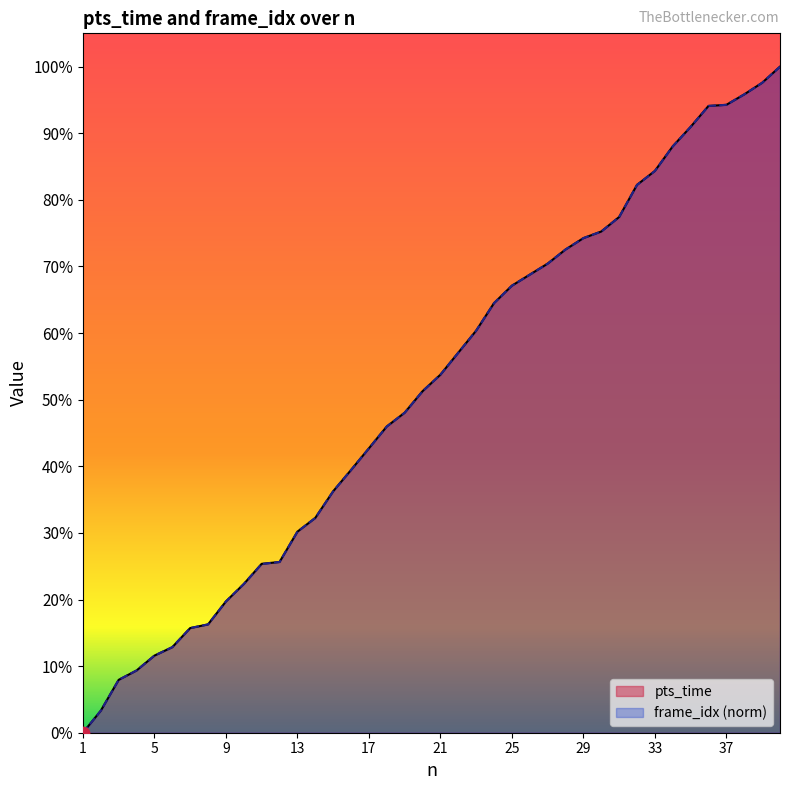

Which series has the largest Y range (max minus min)?

pts_time